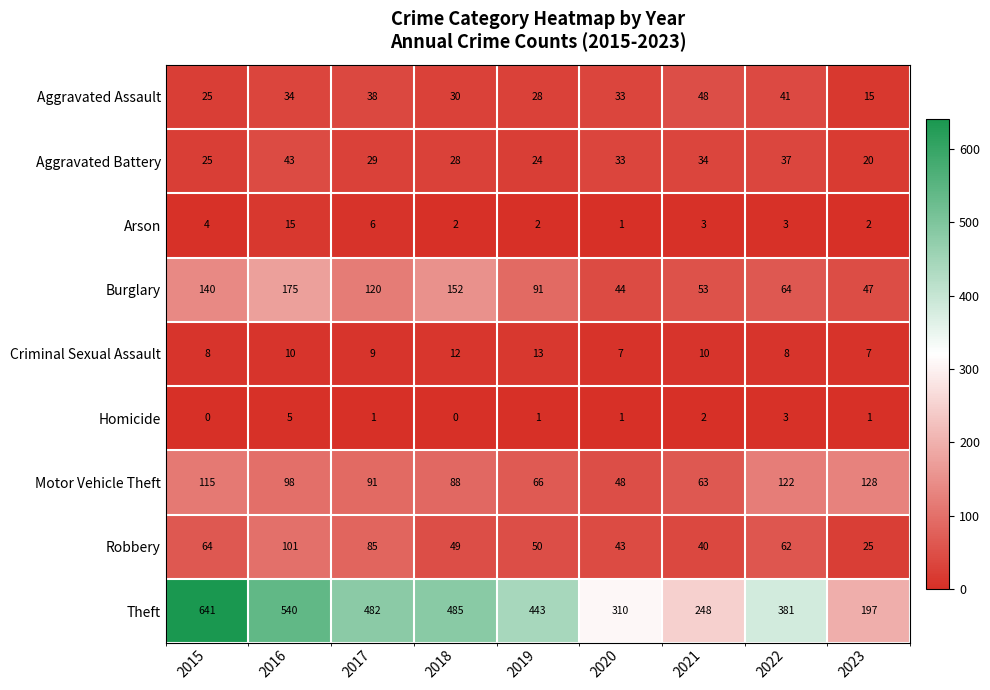

List the series in order of their peak value, highest first.

Theft, Burglary, Motor Vehicle Theft, Robbery, Aggravated Assault, Aggravated Battery, Arson, Criminal Sexual Assault, Homicide